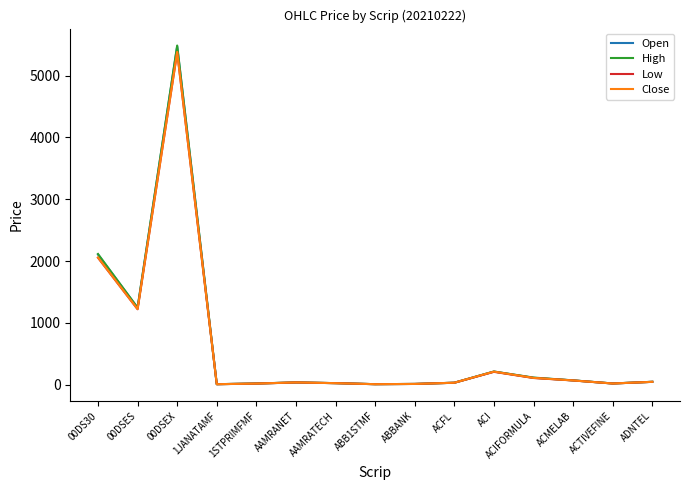

At which category is the sum across all series the highest?

00DSEX